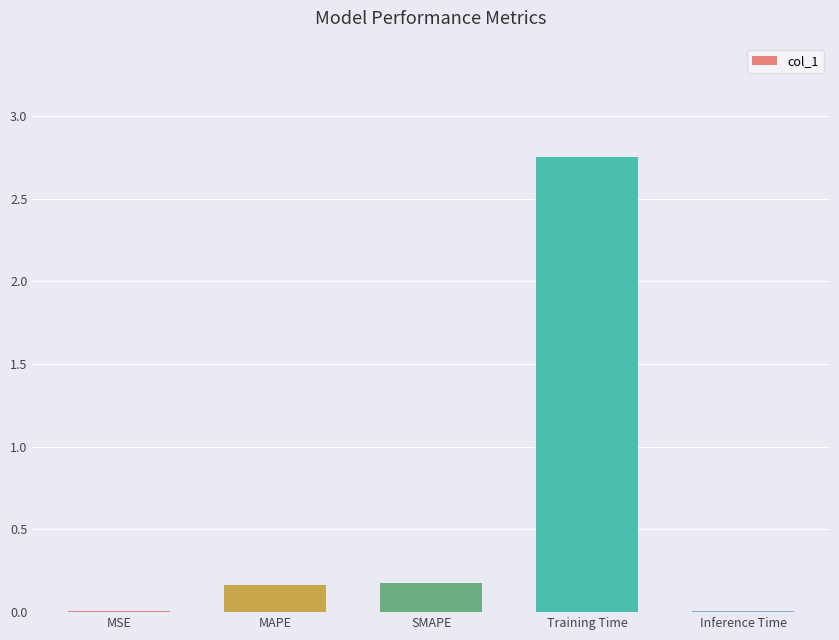

Between SMAPE and MSE, which is larger?

SMAPE